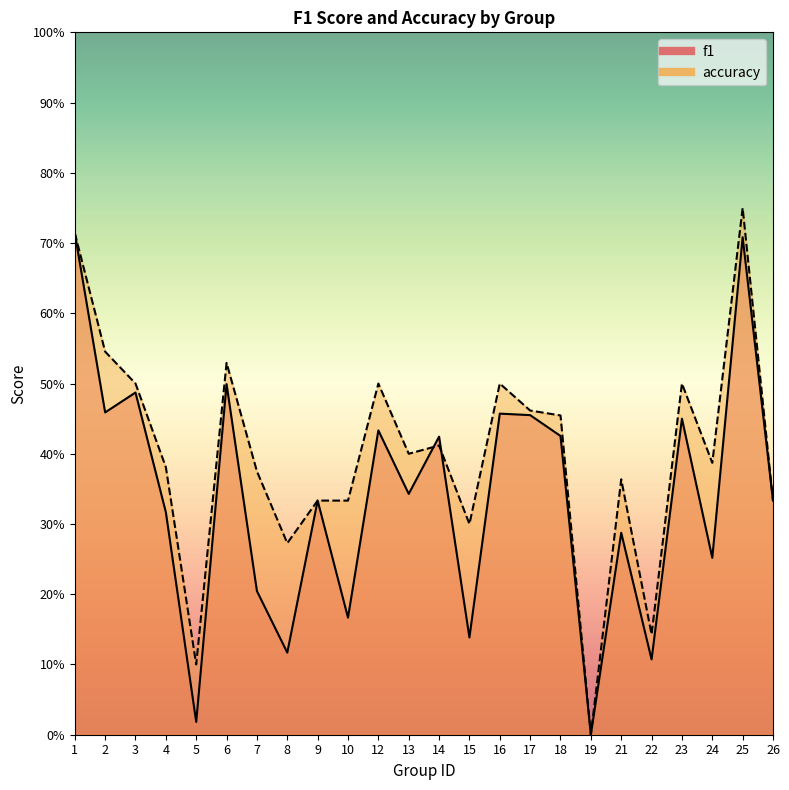

At which label does accuracy reach its minimum?

19